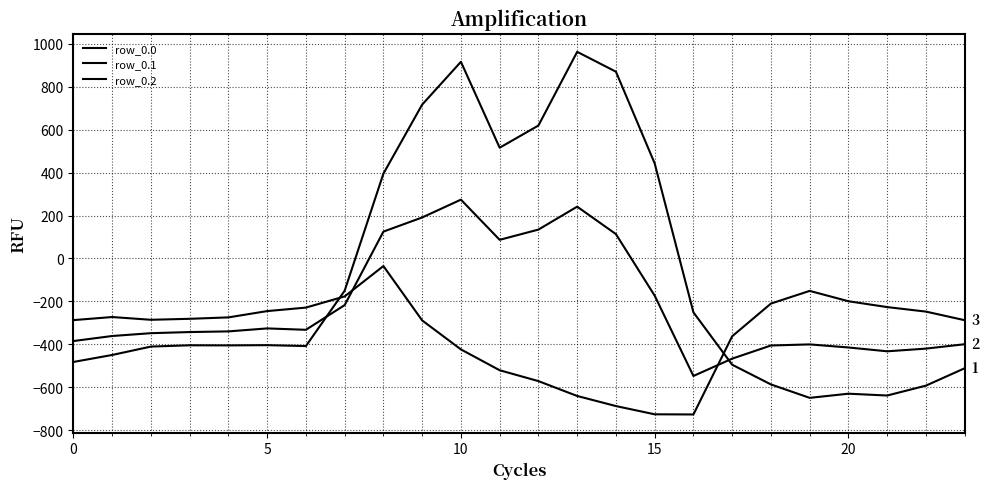

How many lines are shown in the chart?

3